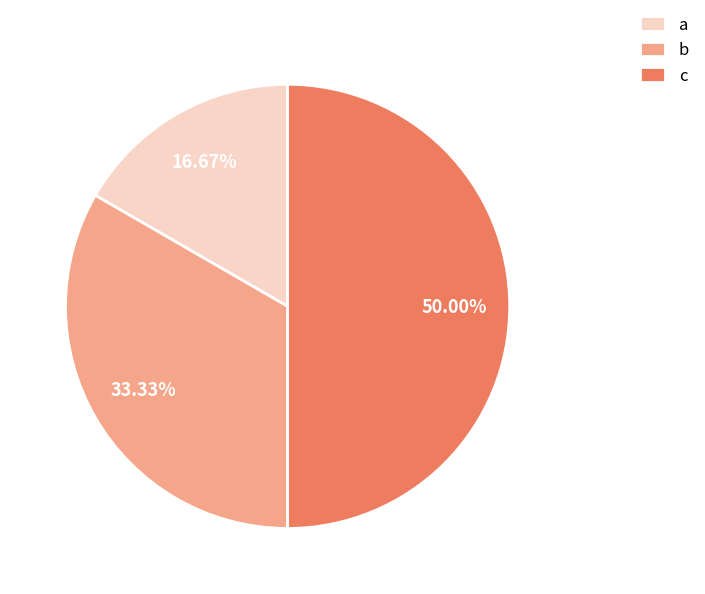

Rank the categories by value from lowest to highest.

a, b, c